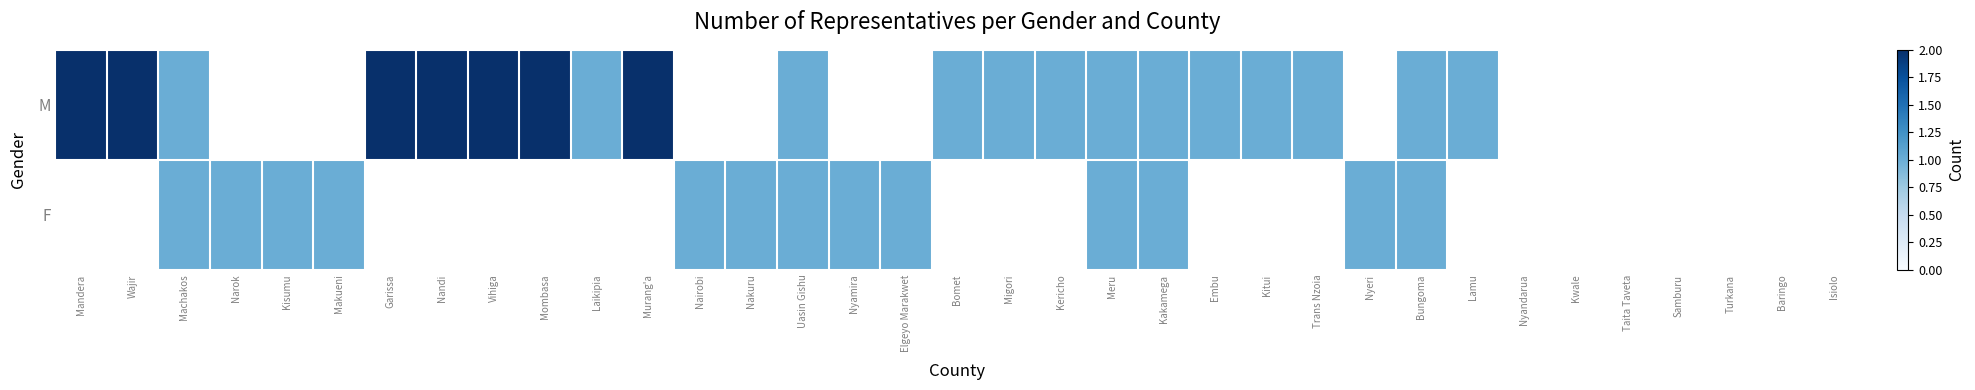

At which label is M closest to 1?

Machakos